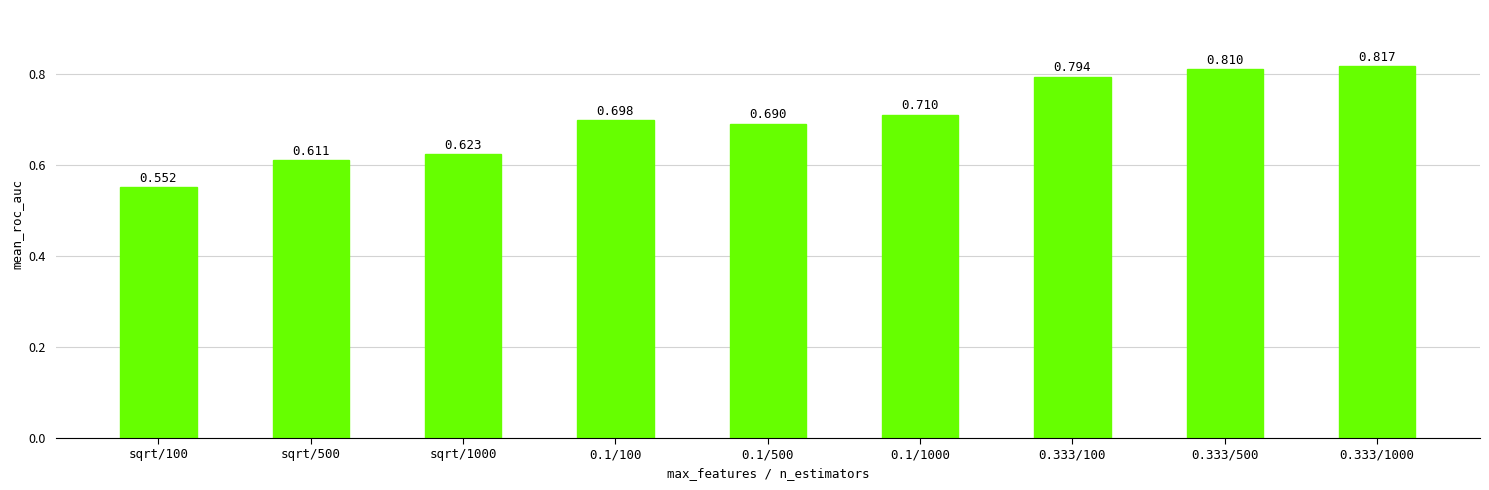

How many bars are there in total?

9